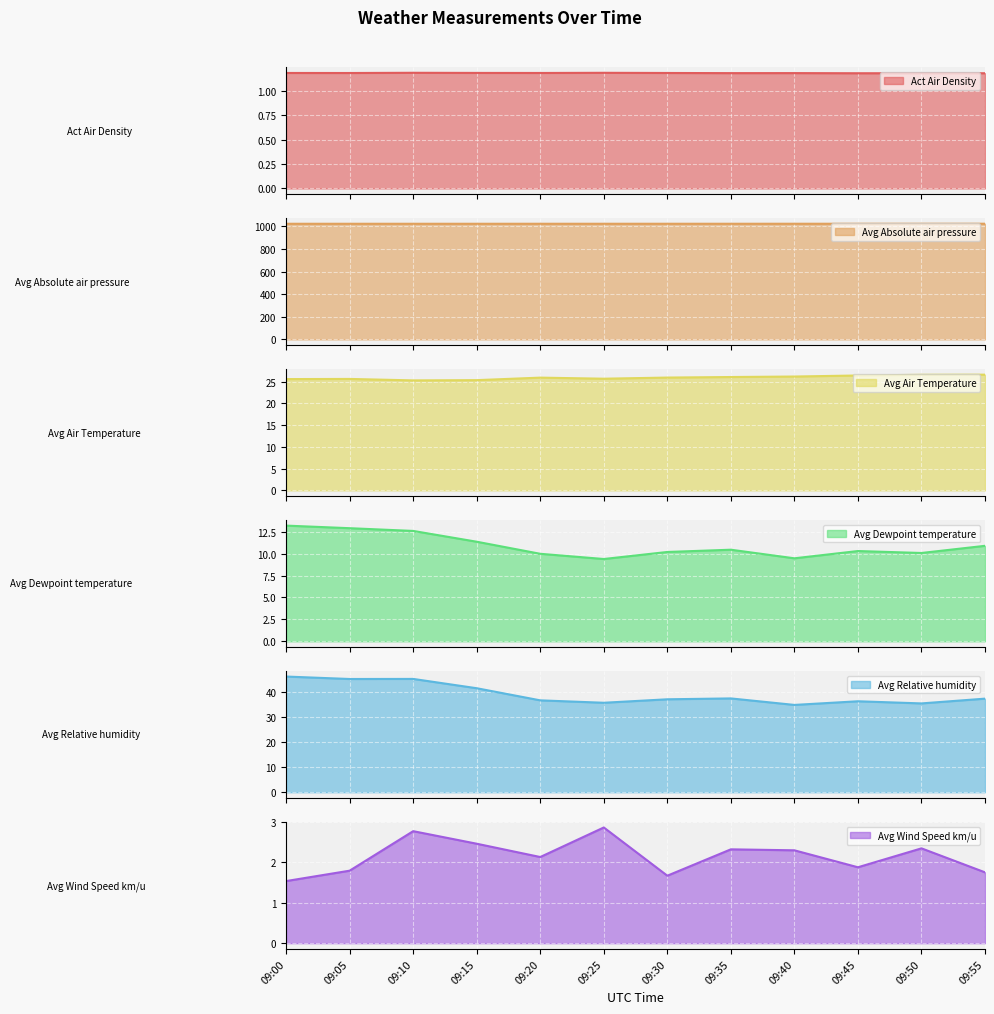

What is the difference between the Avg Air Temperature values at 09:20 and 09:10?

0.6